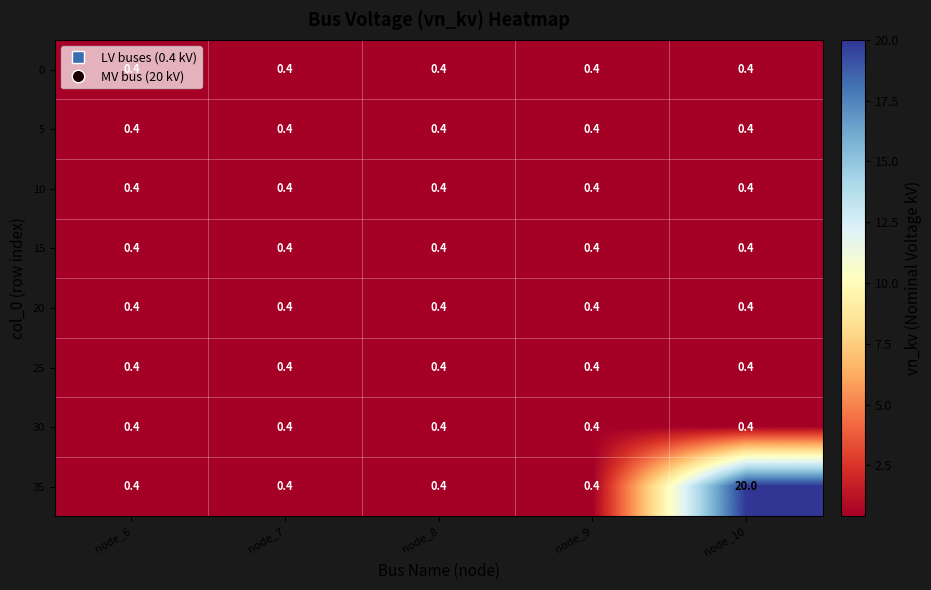

True or false: 30 has a value of 0.1 at node_6.

False